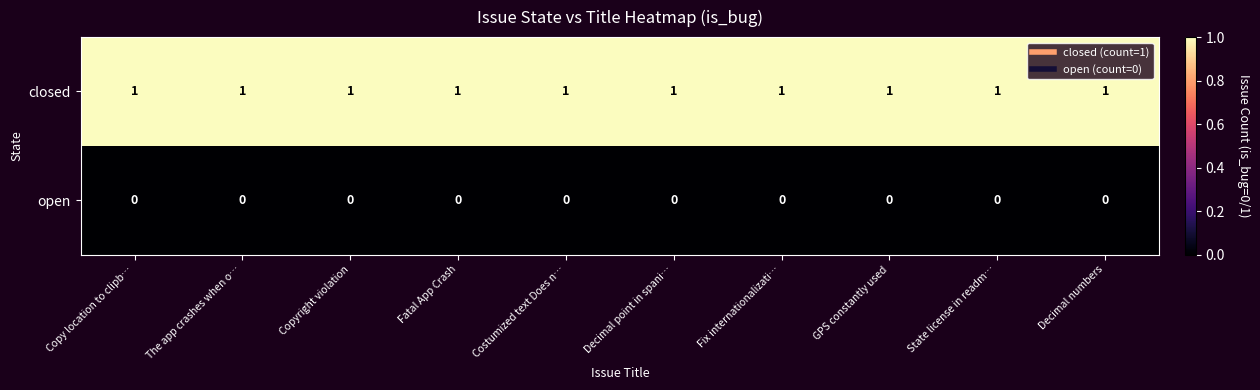

The closed series shows 1 at Copy location to clipb…. True or false?

True